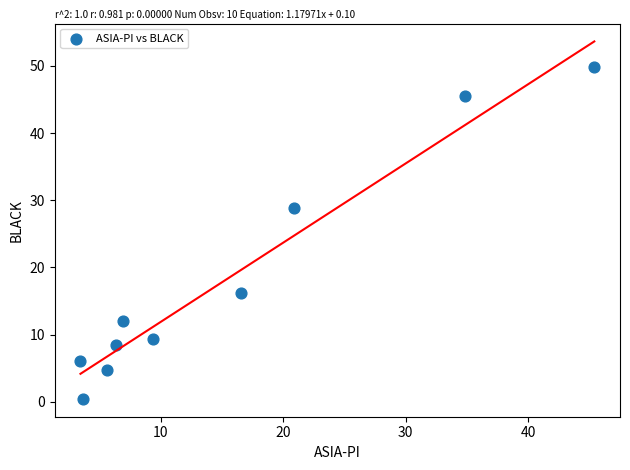

What is the average Y value?

18.1